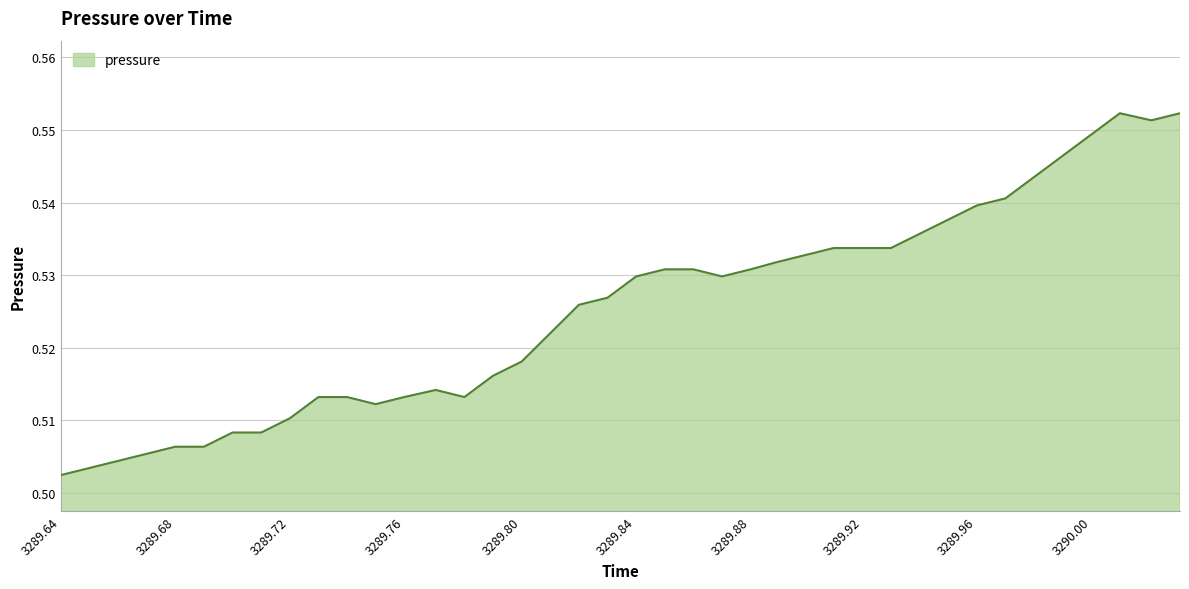

Between 3289.76 and 3289.80, which is larger?

3289.80